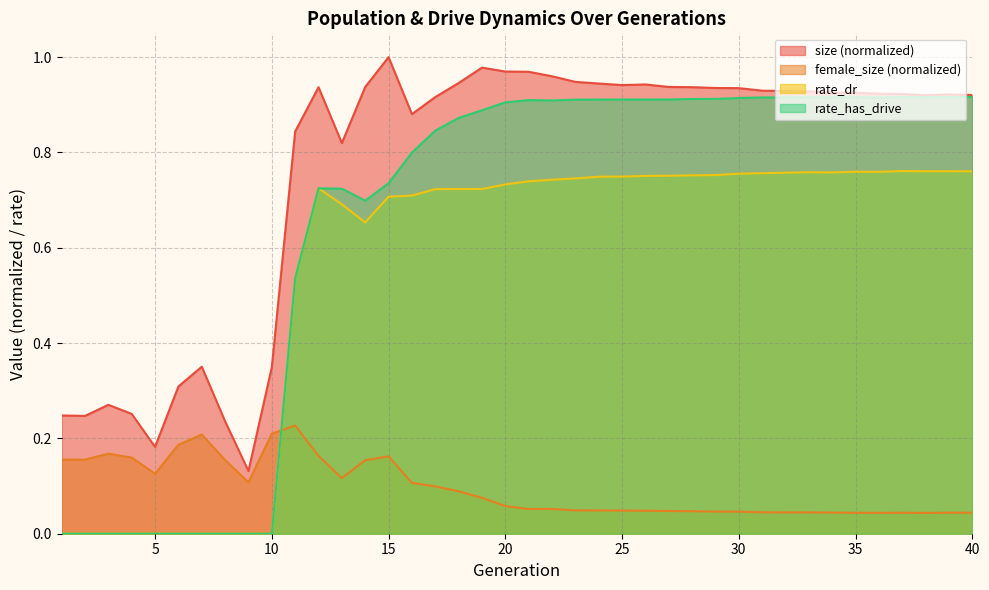

The value of female_size at 13 is 0.1. True or false?

True